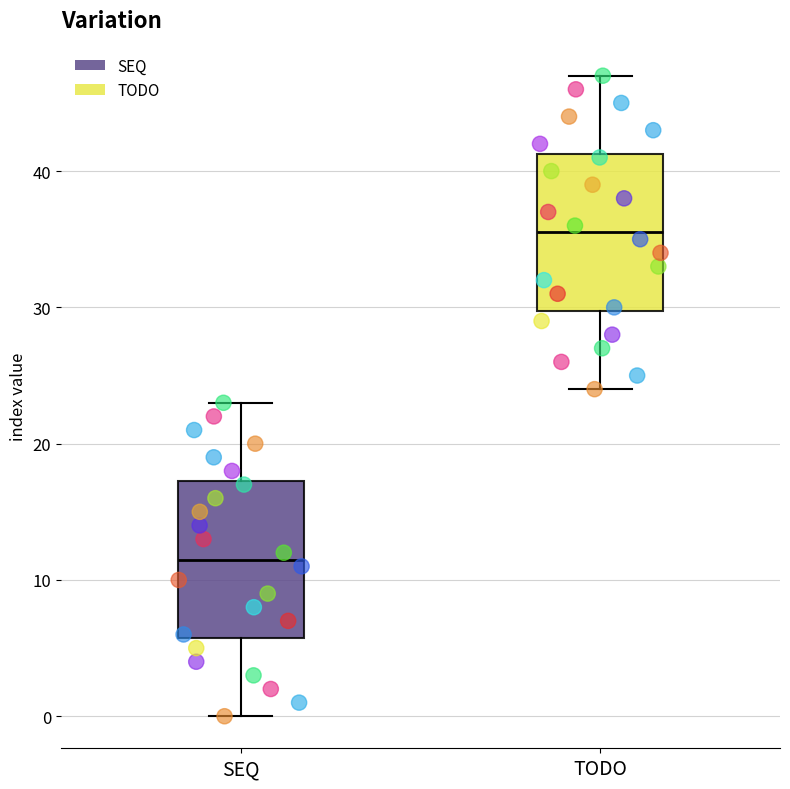

Reading left to right, transcribe this box plot: for each box, give where its median line is, the range the box spans, and where its two whiskers end, as read against the y-axis. The values are not printed on the chart, so give them approximately, as read against the axis.

SEQ: median 12, box 6 to 17, whiskers 0 to 23
TODO: median 36, box 30 to 41, whiskers 24 to 47